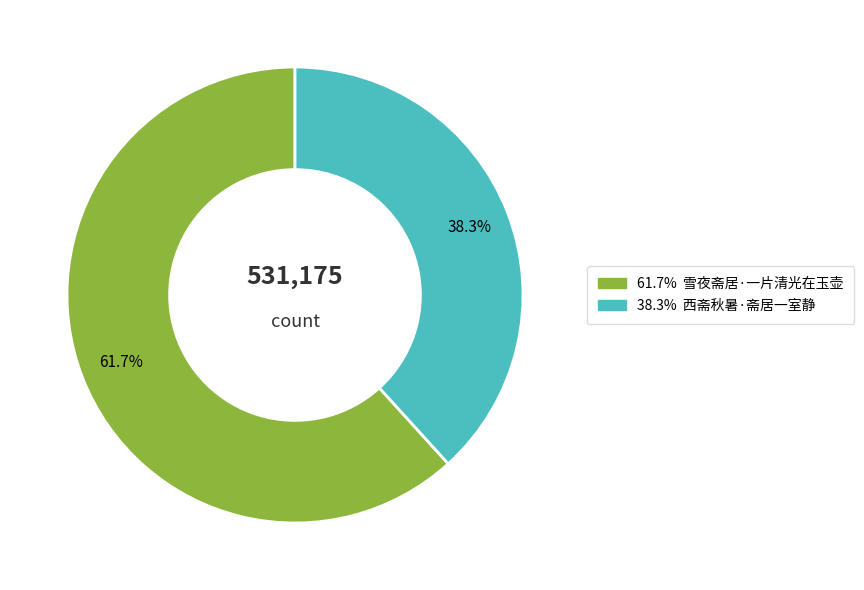

Is there any slice that represents more than half of the pie?

Yes